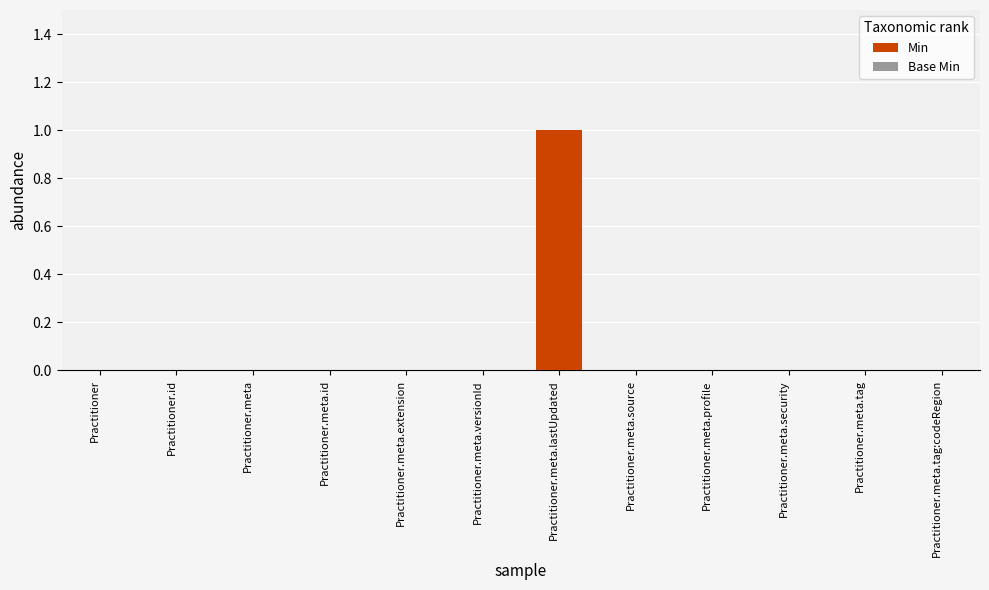

Which label corresponds to the largest value in the chart?

Practitioner.meta.lastUpdated